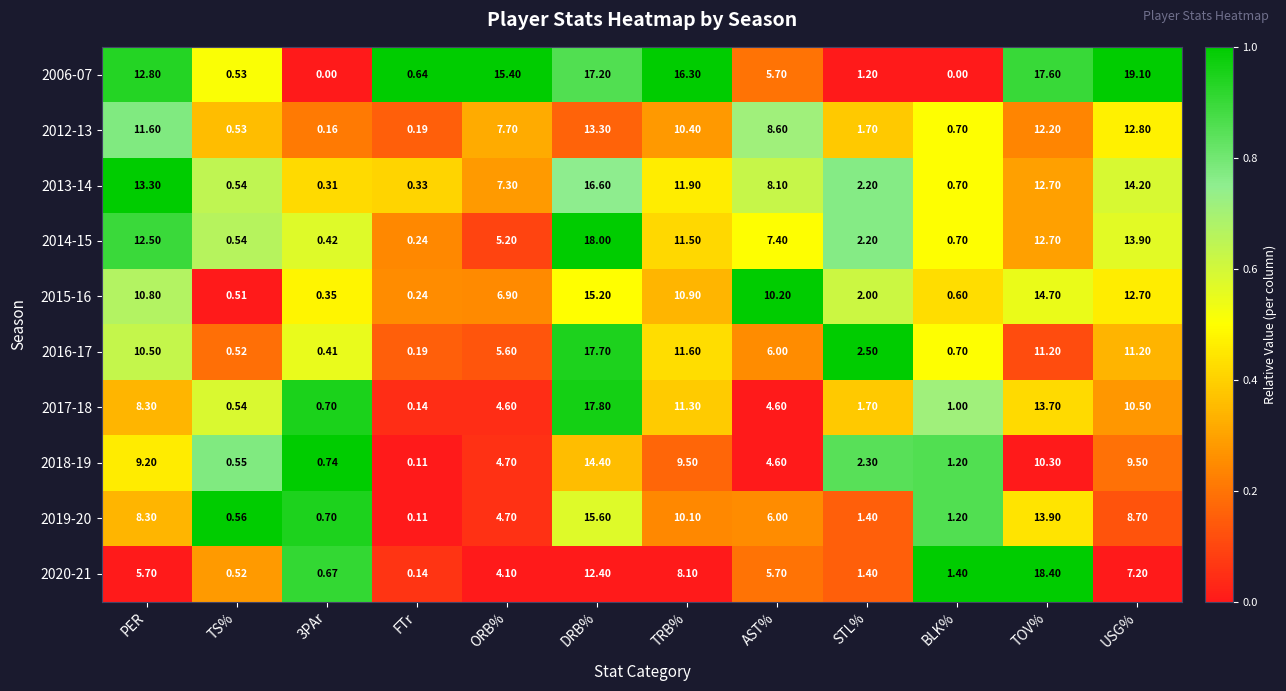

At which label does 2014-15 first exceed 7?

PER